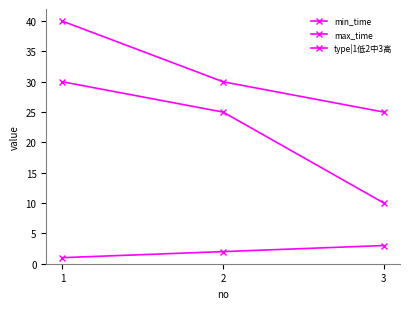

Is this an area chart (filled region under the line)?

No